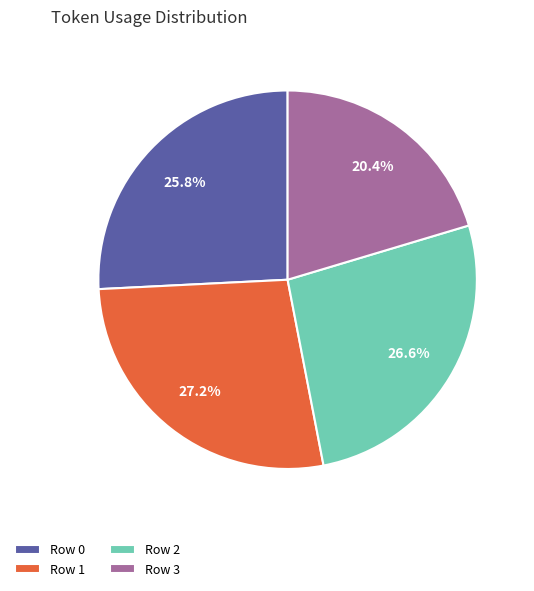

Rank the categories by value from lowest to highest.

Row 3, Row 0, Row 2, Row 1